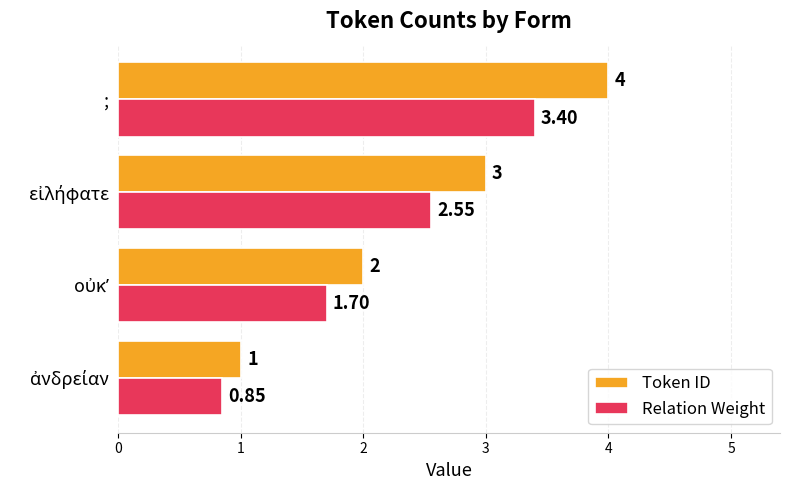

List the series in order of their overall mean, lowest first.

Relation Weight, Token ID